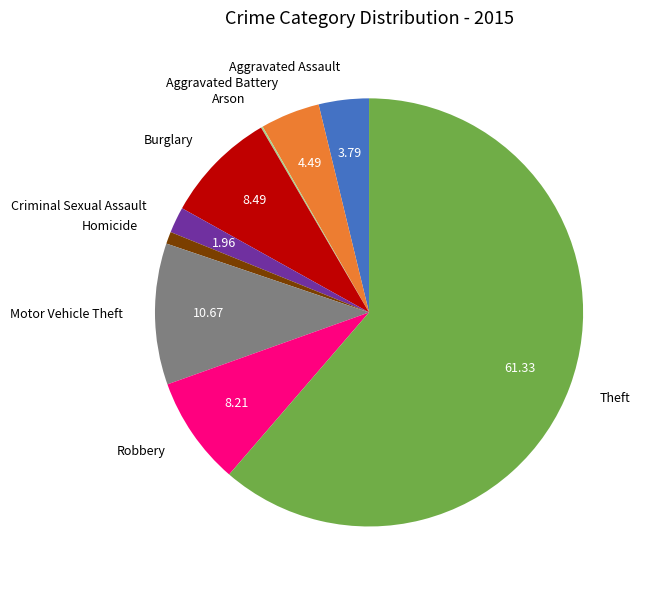

Is there any slice that represents more than half of the pie?

Yes